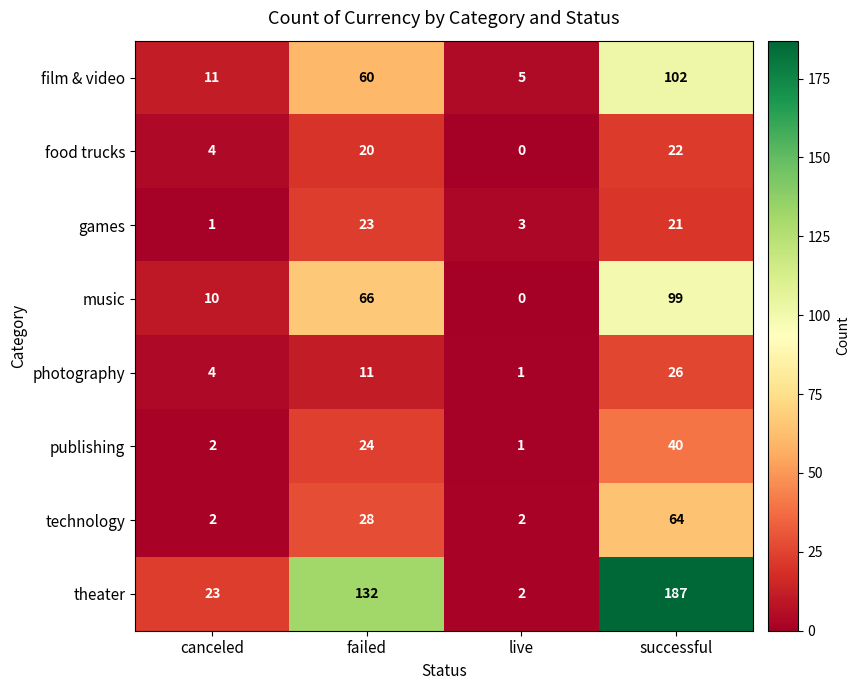

True or false: theater has a value of 316 at successful.

False